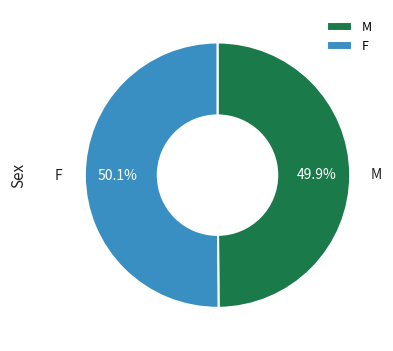

What is the total percentage of F and M?

100.0%